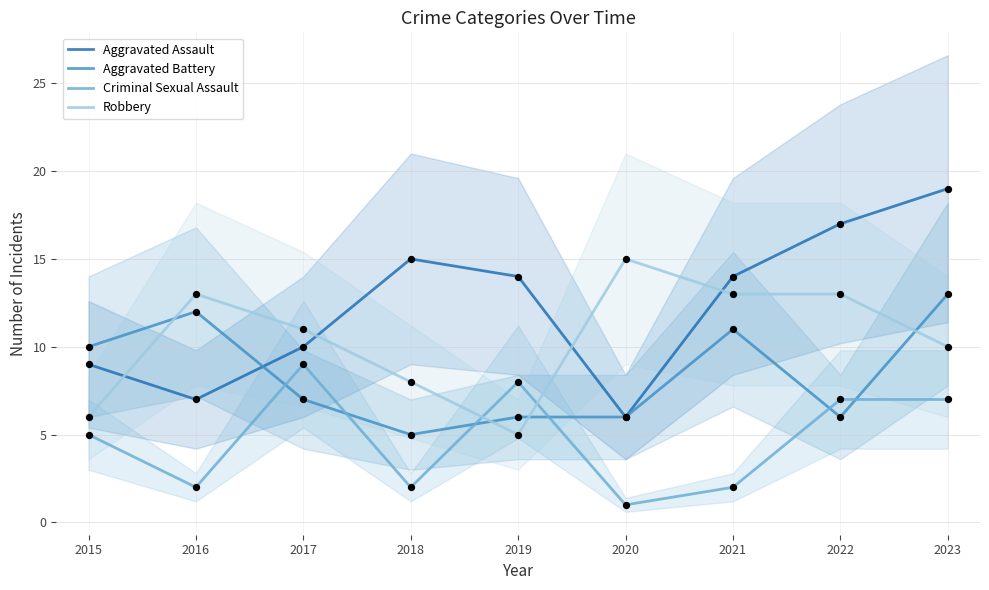

Which series contains the lowest Y value?

Criminal Sexual Assault